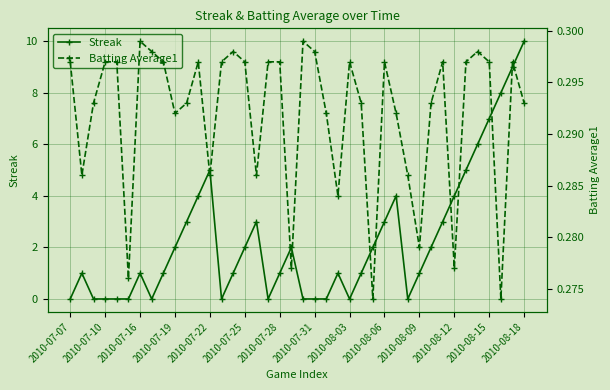

What is the approximate value of Batting Average1 at 31?

0.3